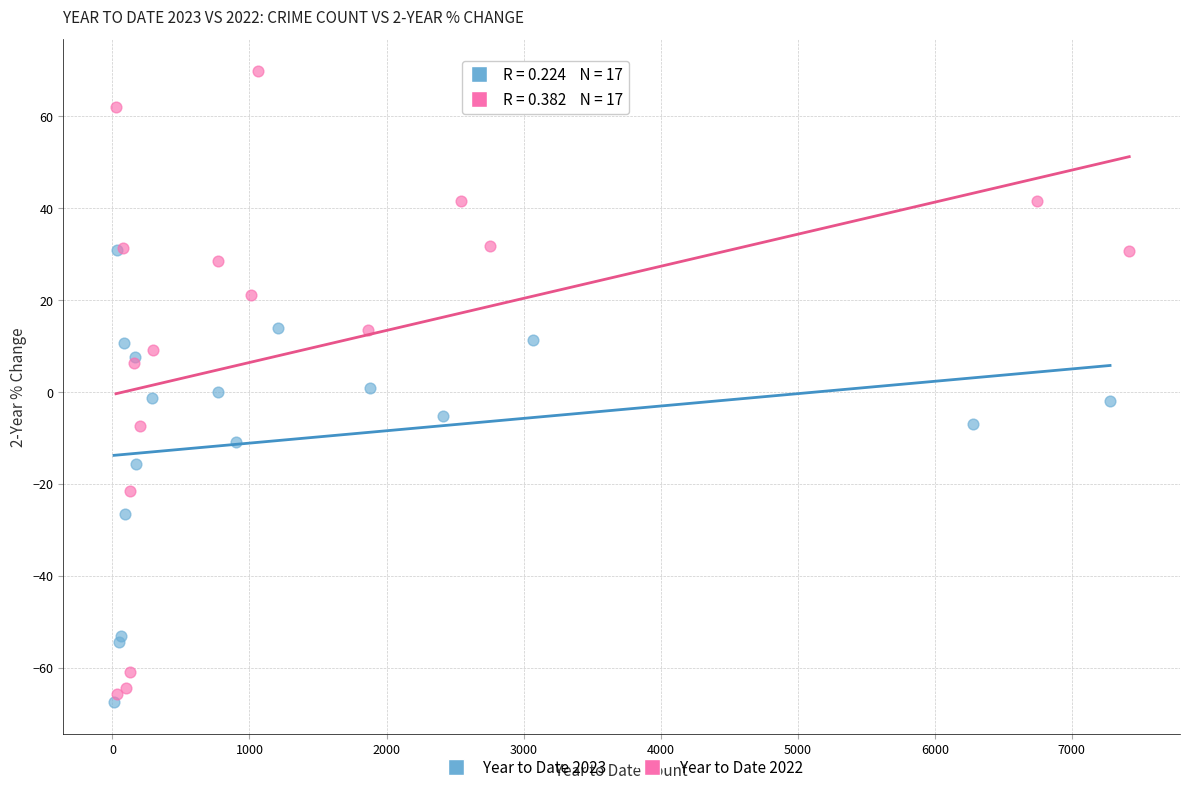

What are all the series names shown in the legend?

Year to Date 2023, Year to Date 2022